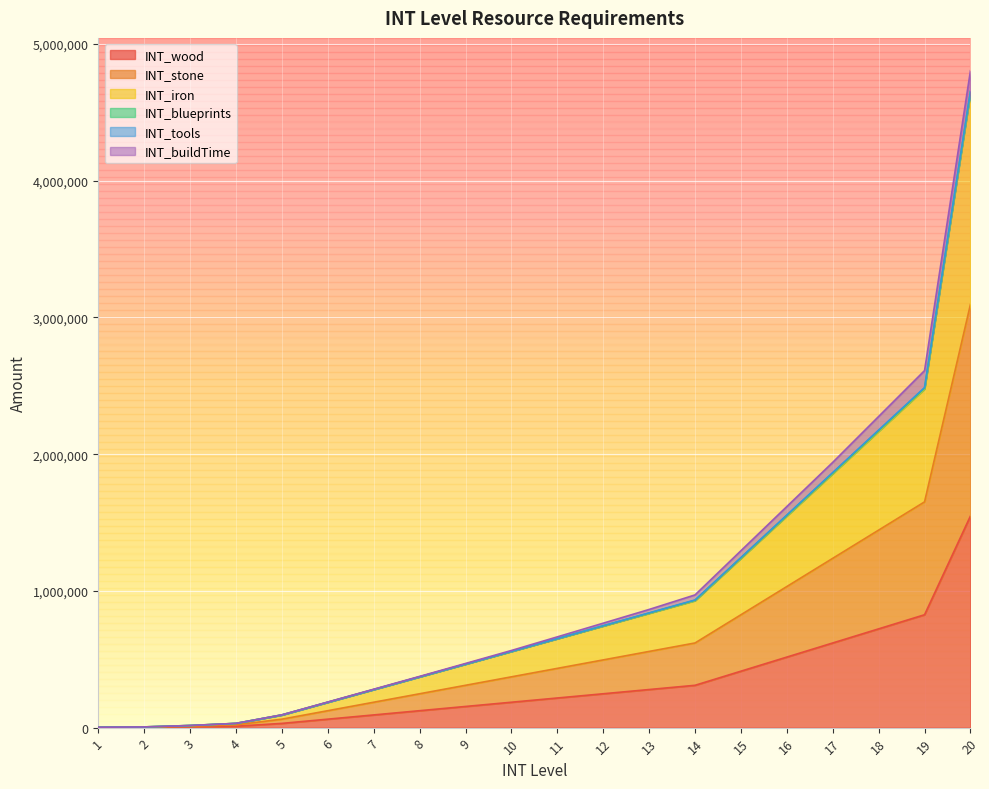

Which category has the highest value across all series?

20